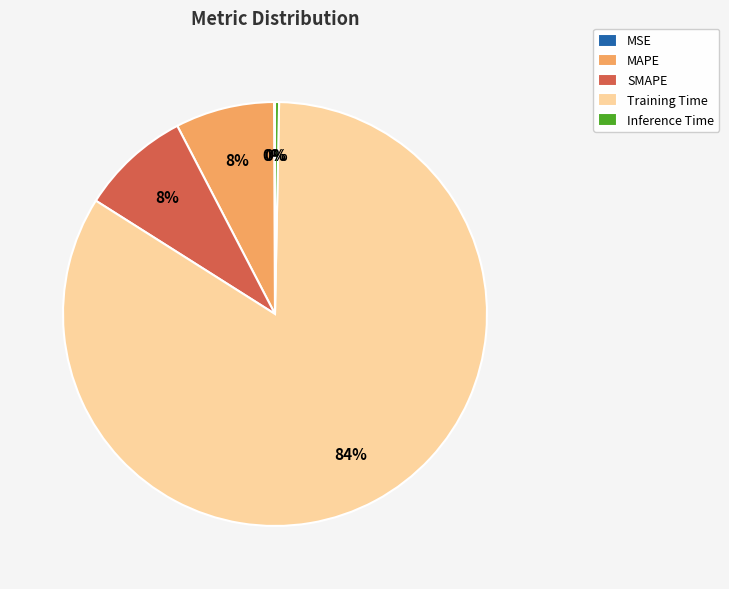

Is there a majority slice in this chart?

Yes